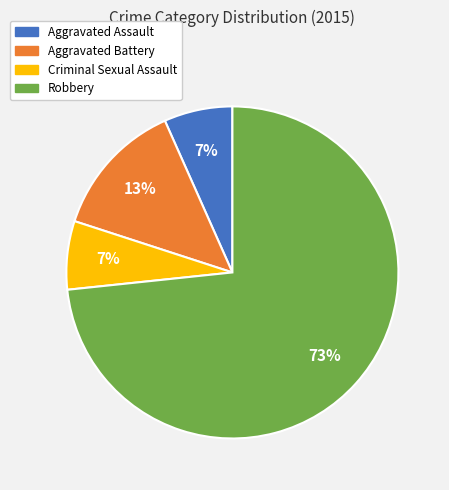

Is the sum of Aggravated Battery and Aggravated Assault greater than half?

No